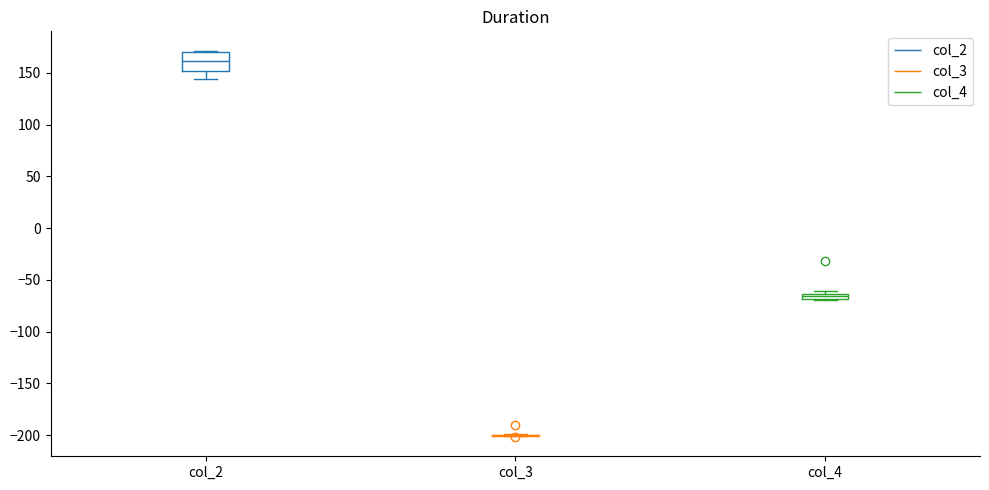

Which box is the tallest, from its lower edge to its upper edge?

col_2